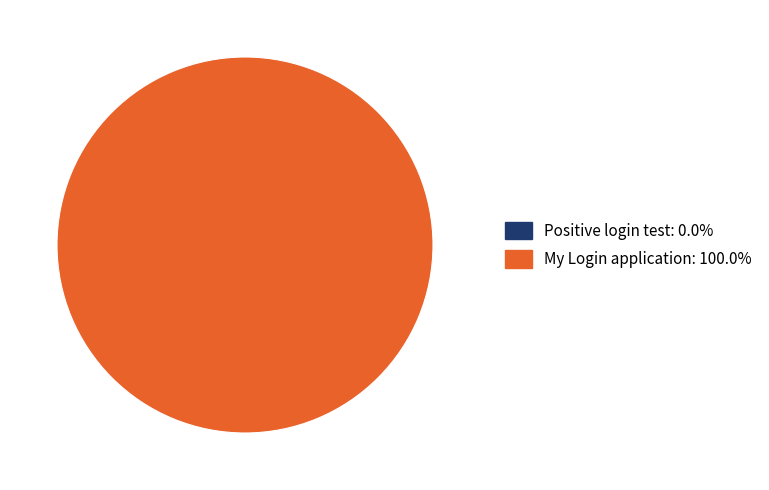

Combined, do Positive login test and My Login application account for over 50%?

Yes